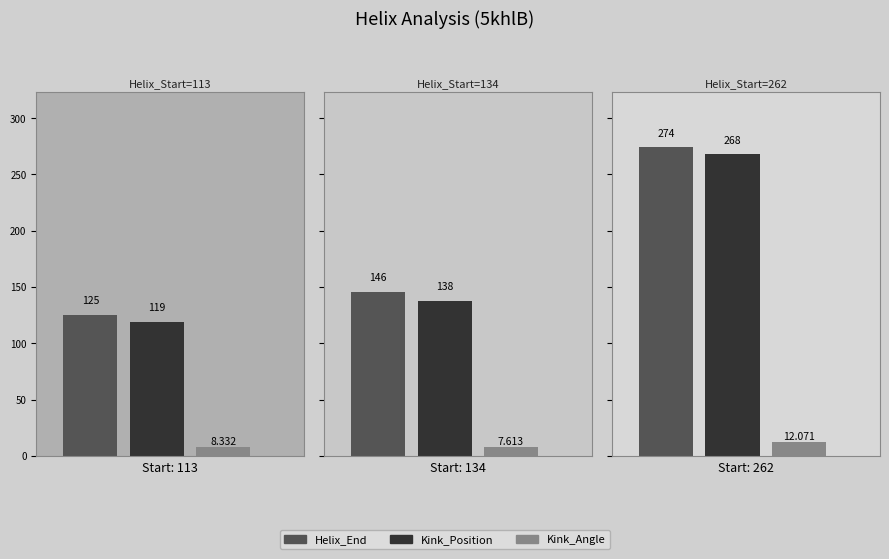

What are all the series names shown in the legend?

Helix_End, Kink_Position, Kink_Angle